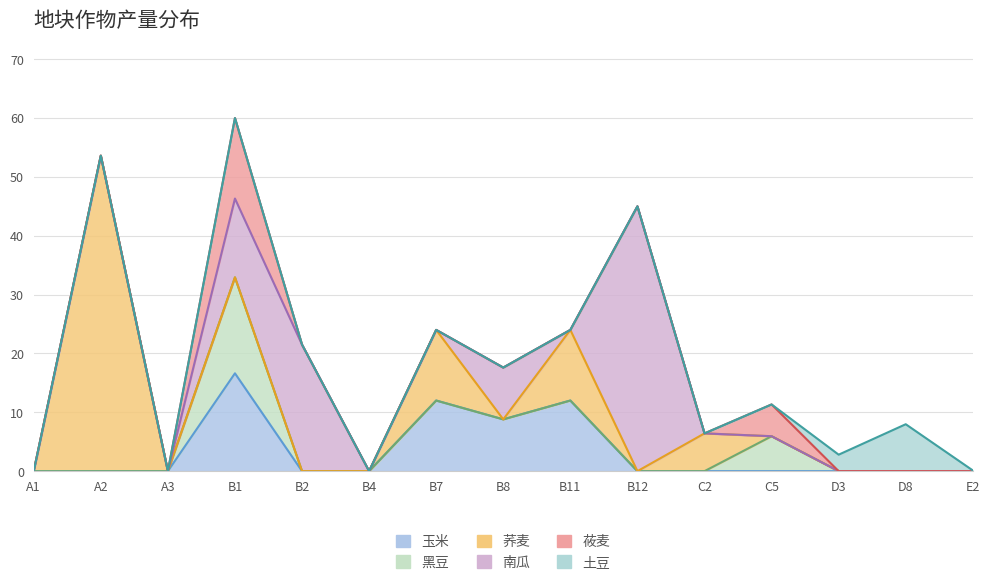

How many lines are shown in the chart?

6